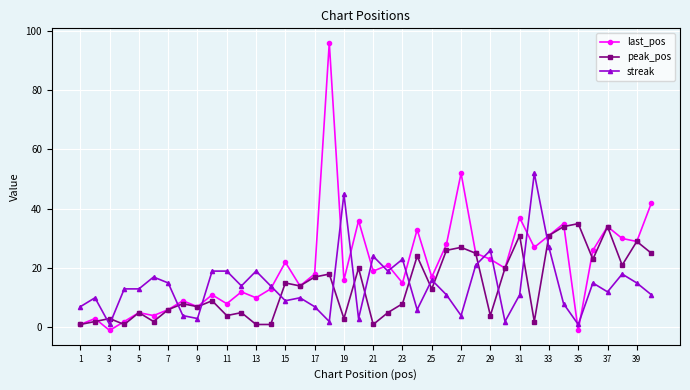

List the series in order of their peak value, highest first.

last_pos, streak, peak_pos